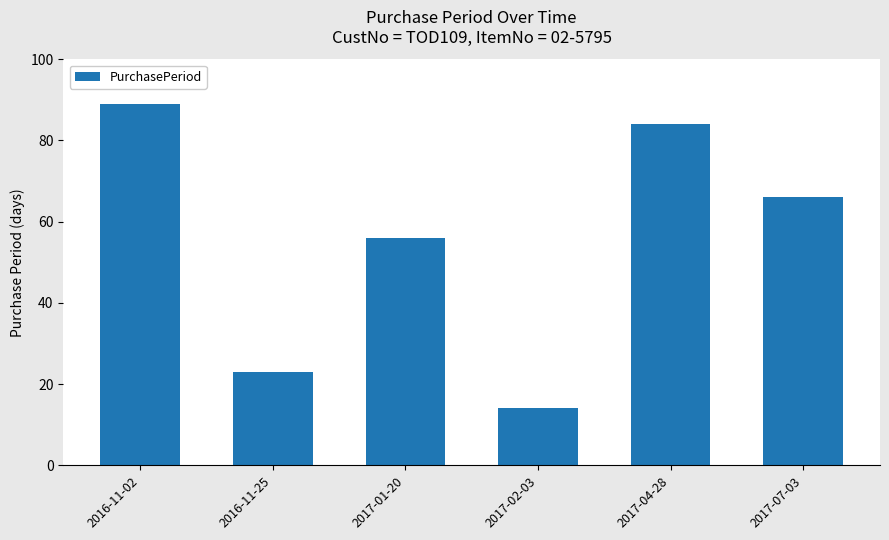

Which has a higher value, 2017-07-03 or 2016-11-25?

2017-07-03